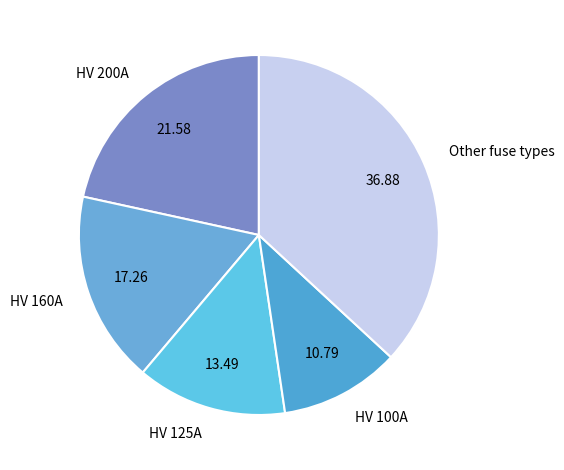

How many slices are in this pie chart?

5